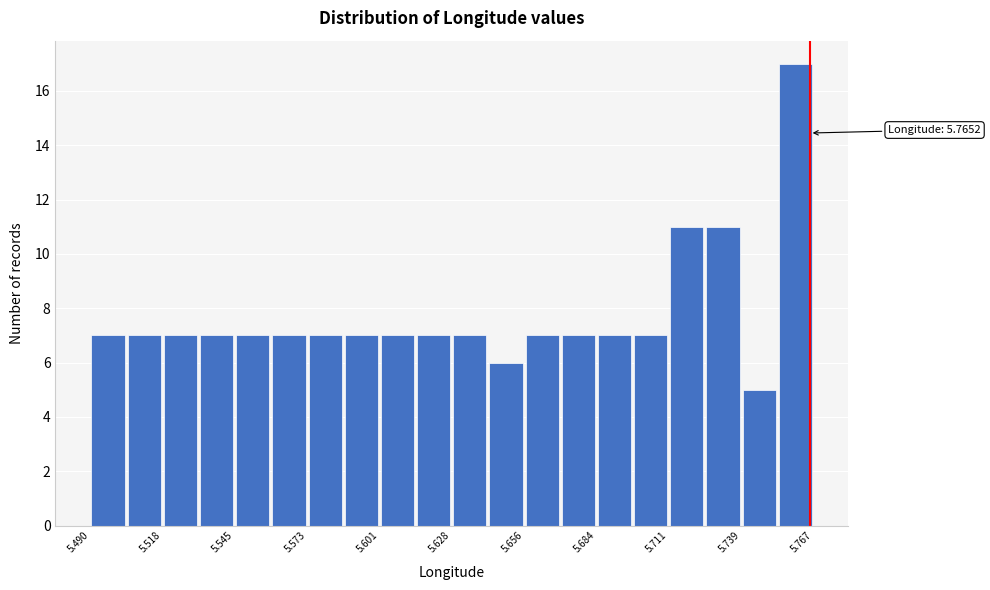

Around what value on the x-axis is the tallest bar? Give the approximate position of its centre, as read against the axis.

5.760